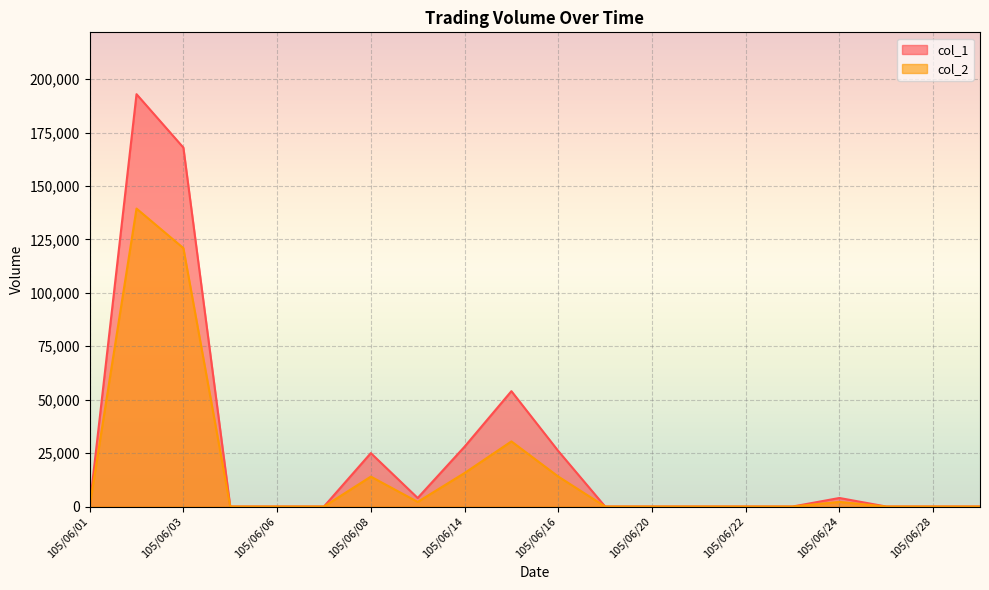

Between 105/06/03 and 105/06/17, which series saw the biggest shift?

col_1